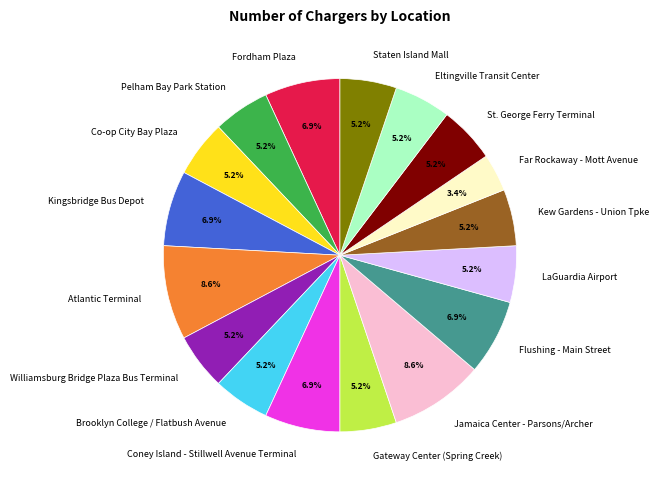

The Coney Island - Stillwell Avenue Terminal slice represents 21% of the pie. True or false?

False